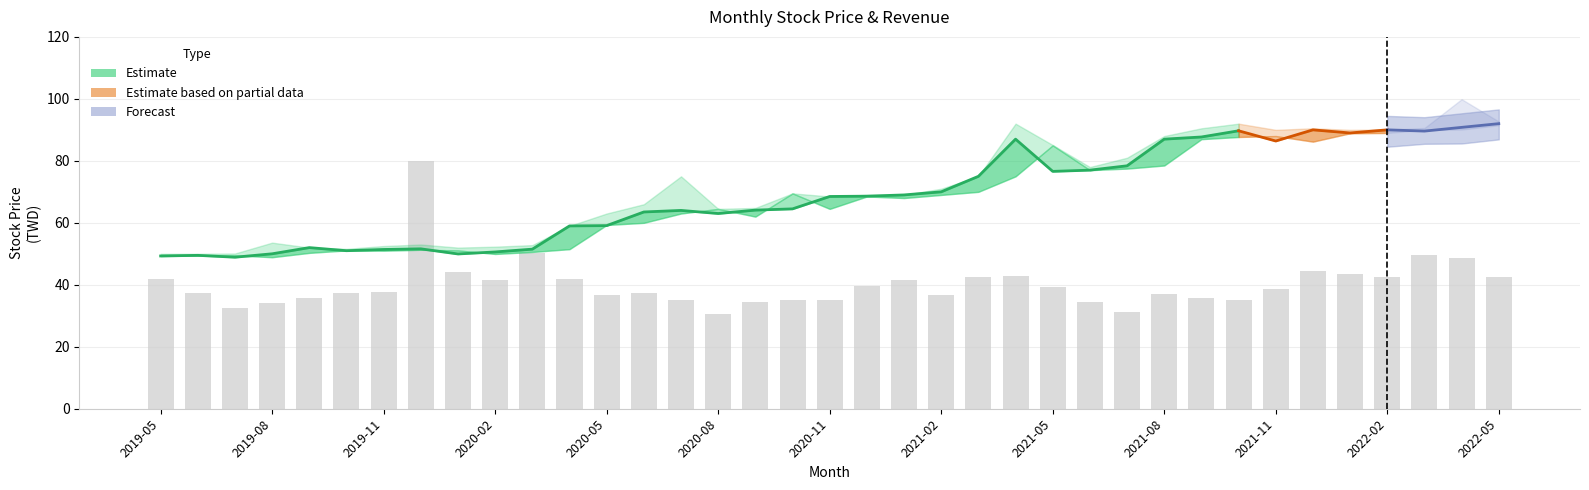

Reading left to right, transcribe all the data shown in this chart.

開盤: 49.3	49.4	49.5	48.9	50.3	51.1	51.0	51.3	51.1	50.0	50.6	51.5	59.3	60.0	63.0	64.5	62.0	69.5	64.5	68.5	68.0	69.0	70.0	75.0	85.0	77.0	77.5	78.5	87.0	87.7	88.0	86.2	88.9	89.0	90.0	90.1	91.5
收盤: 49.3	49.5	48.9	50.0	52.0	51.0	51.4	51.6	50.0	50.6	51.5	59.0	59.1	63.5	64.0	63.0	64.1	64.5	68.5	68.6	69.0	70.0	75.0	87.0	76.6	77.0	78.4	87.0	87.7	89.7	86.4	90.0	89.0	90.0	89.6	90.8	92.0
最高: 50.0	50.0	50.1	53.6	52.0	51.6	52.5	53.0	52.0	52.3	52.8	59.0	63.0	66.0	75.0	64.5	64.8	69.5	68.5	69.0	69.0	71.0	75.0	92.0	85.1	78.0	81.0	88.0	90.5	92.0	90.0	90.5	90.0	90.1	90.6	99.9	92.7
單月營收: 2.1	1.9	1.6	1.7	1.8	1.9	1.9	4.0	2.2	2.1	2.5	2.1	1.8	1.9	1.8	1.5	1.7	1.8	1.8	2.0	2.1	1.8	2.1	2.1	2.0	1.7	1.6	1.9	1.8	1.8	1.9	2.2	2.2	2.1	2.5	2.4	2.1